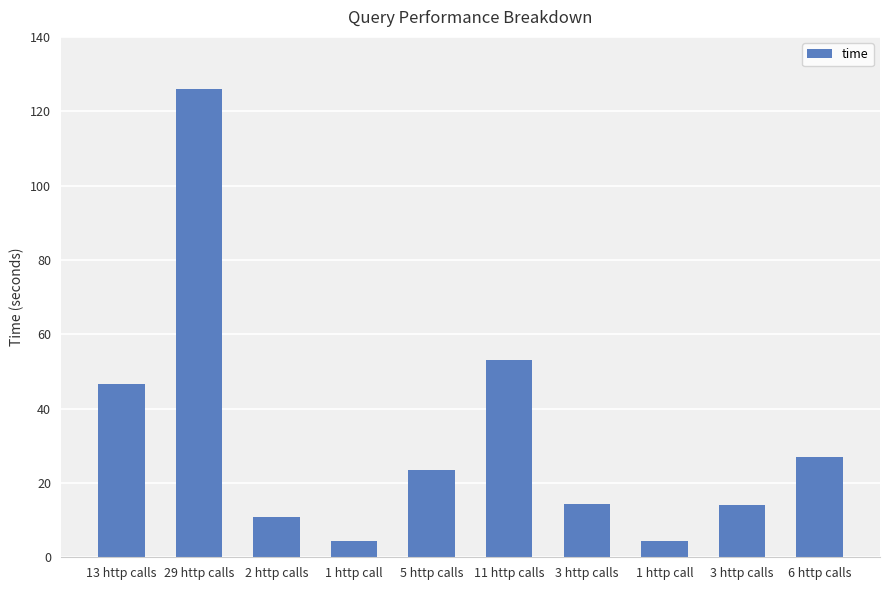

List the labels in order of value, largest first.

29 http calls, 11 http calls, 13 http calls, 6 http calls, 5 http calls, 3 http calls, 3 http calls, 2 http calls, 1 http call, 1 http call